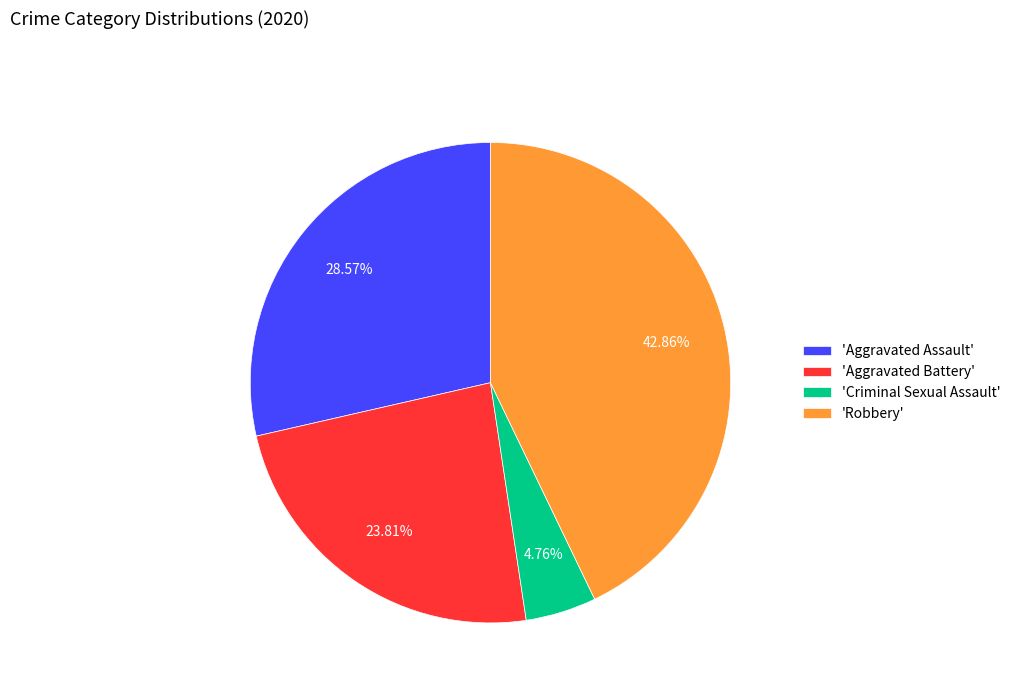

Is there any slice that represents more than half of the pie?

No